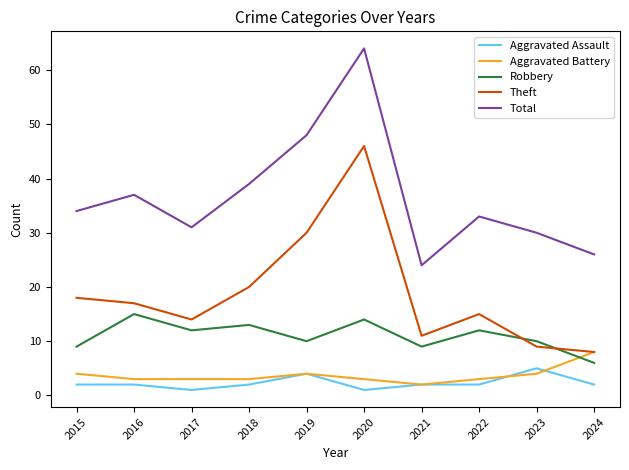

Which series ends up on top after the final intersection of Aggravated Battery and Aggravated Assault?

Aggravated Battery